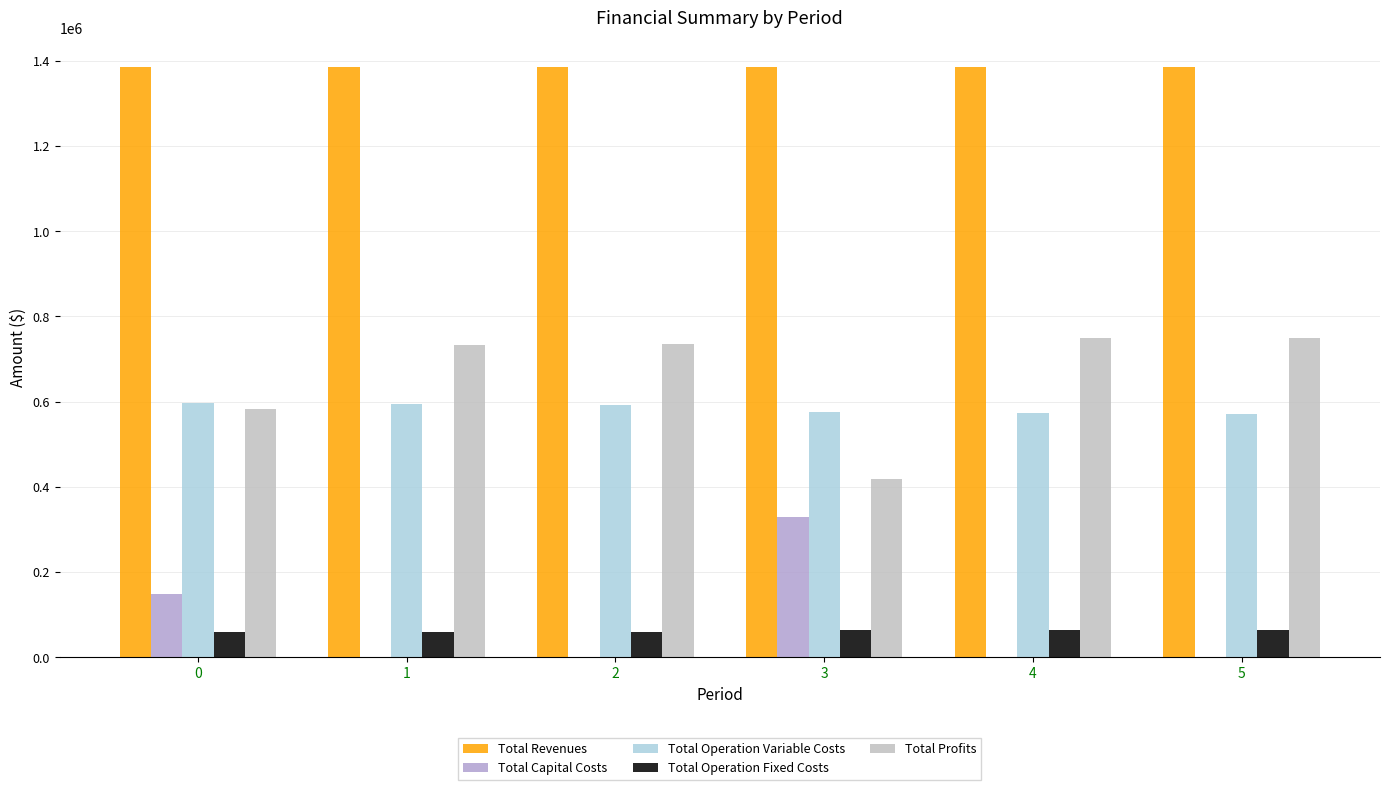

The Total Revenues series shows 1385314.7 at 4. True or false?

True